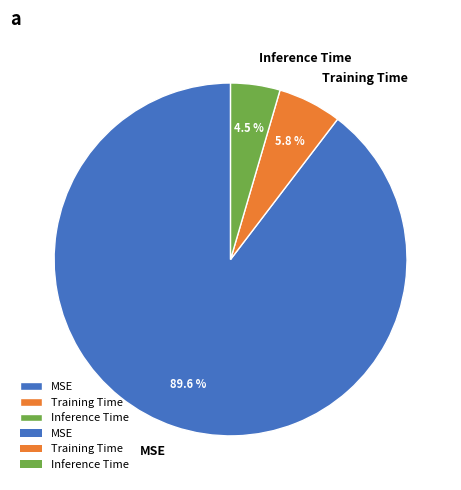

Do Inference Time and MSE together represent more than half of the pie?

Yes